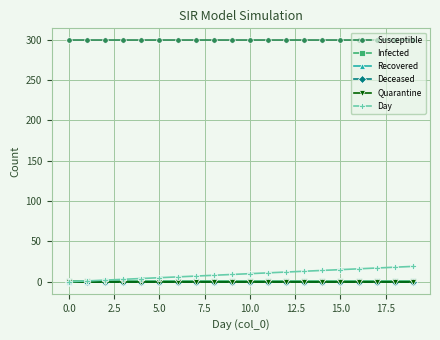

Is this an area chart (filled region under the line)?

No